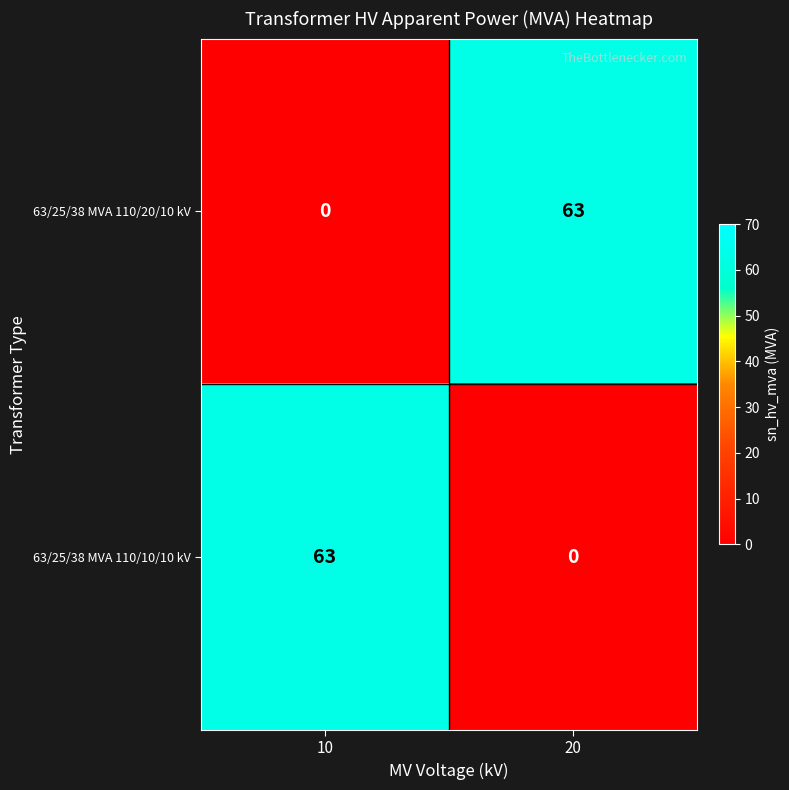

What is the average value of the 63/25/38 MVA 110/10/10 kV series?

32